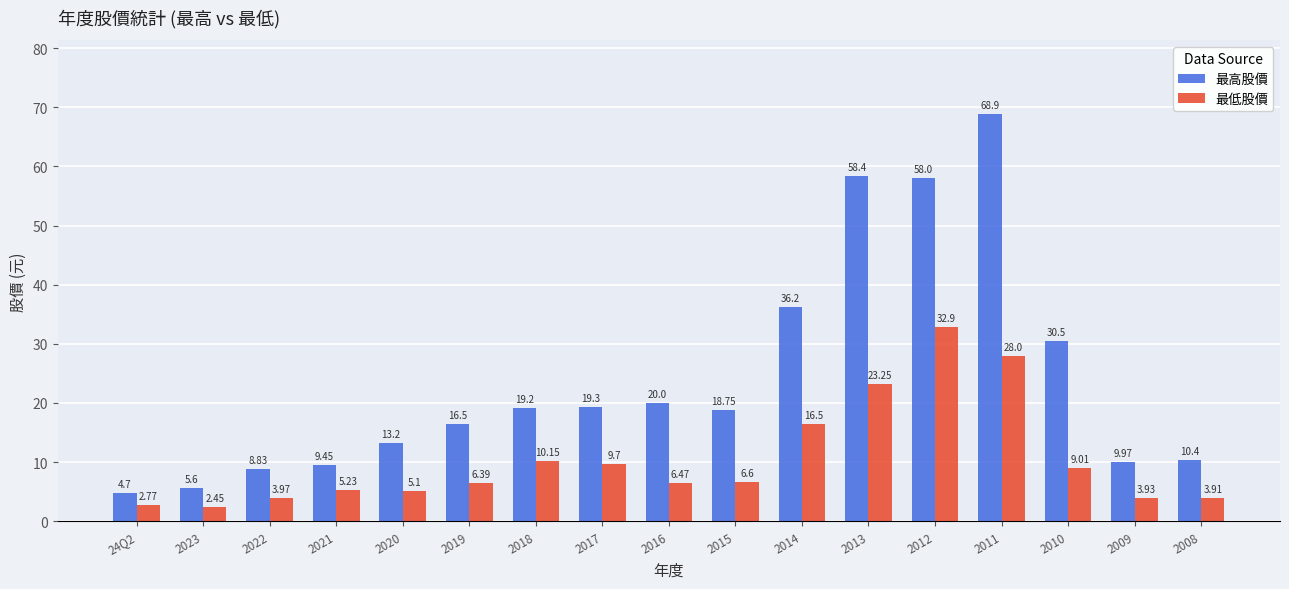

List the series in order of their overall mean, highest first.

最高股價, 最低股價